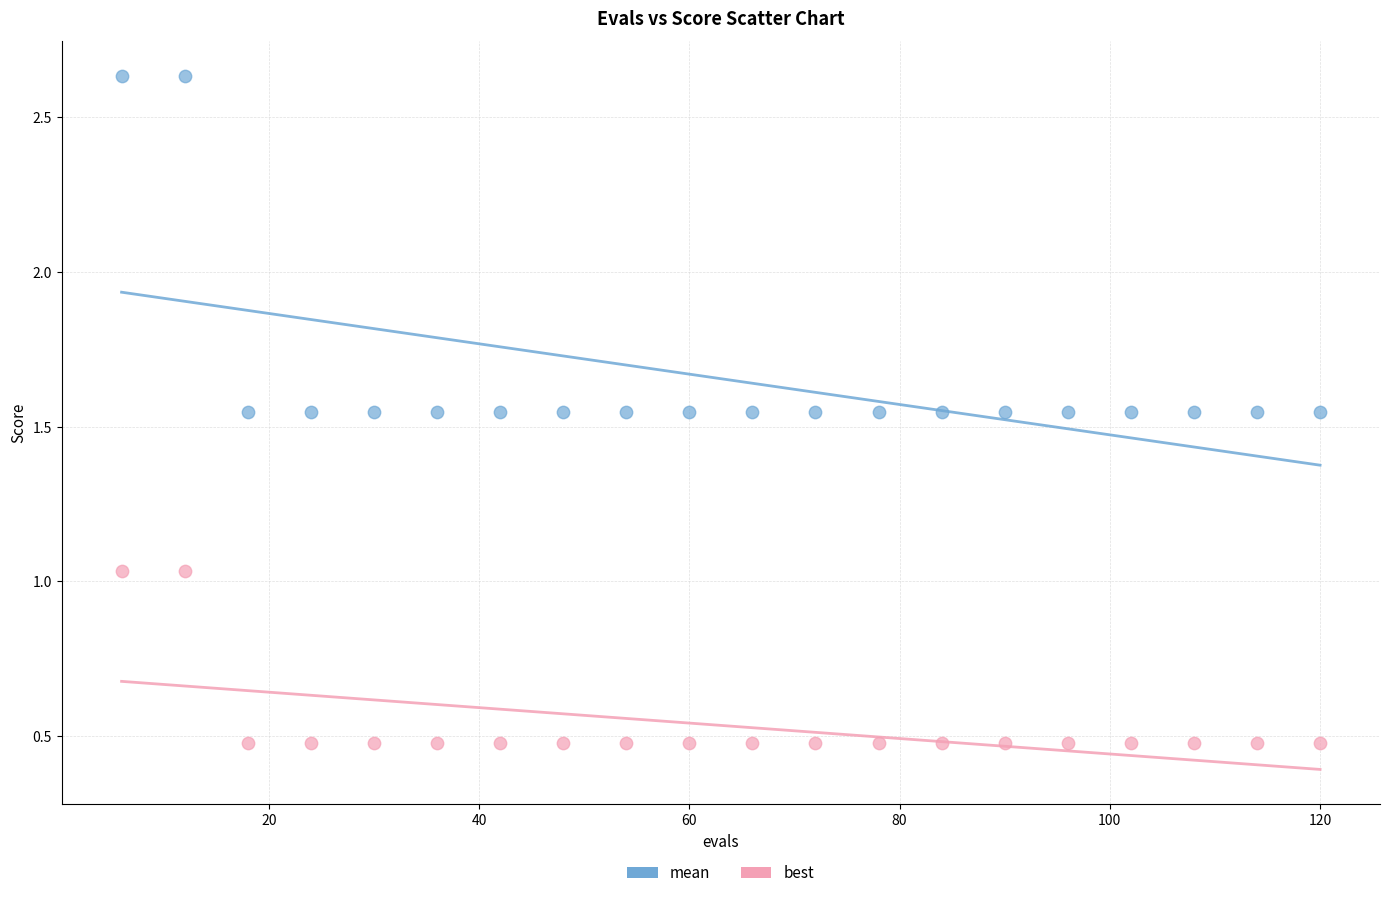

What are all the series names shown in the legend?

mean, best